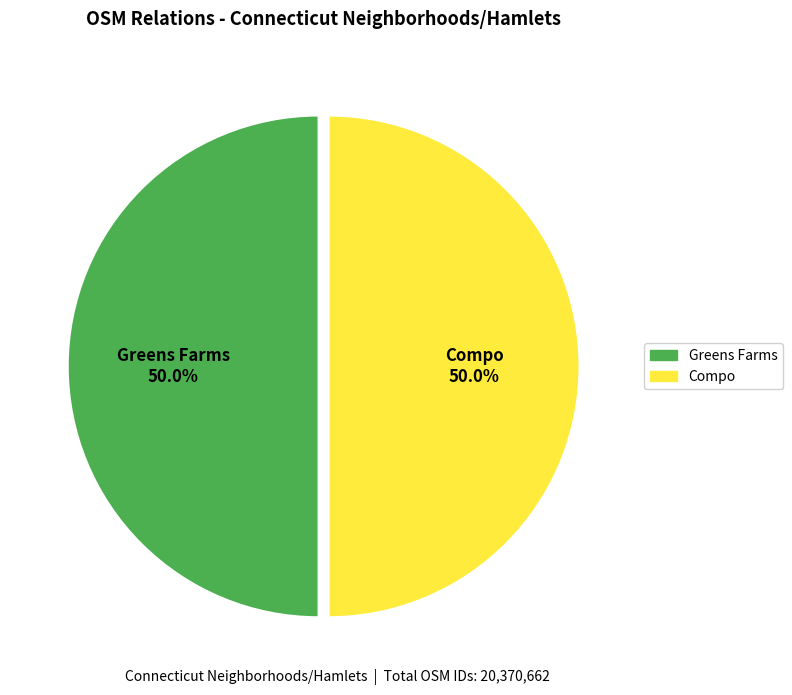

What percentage is the Compo slice, to the nearest percent?

50%